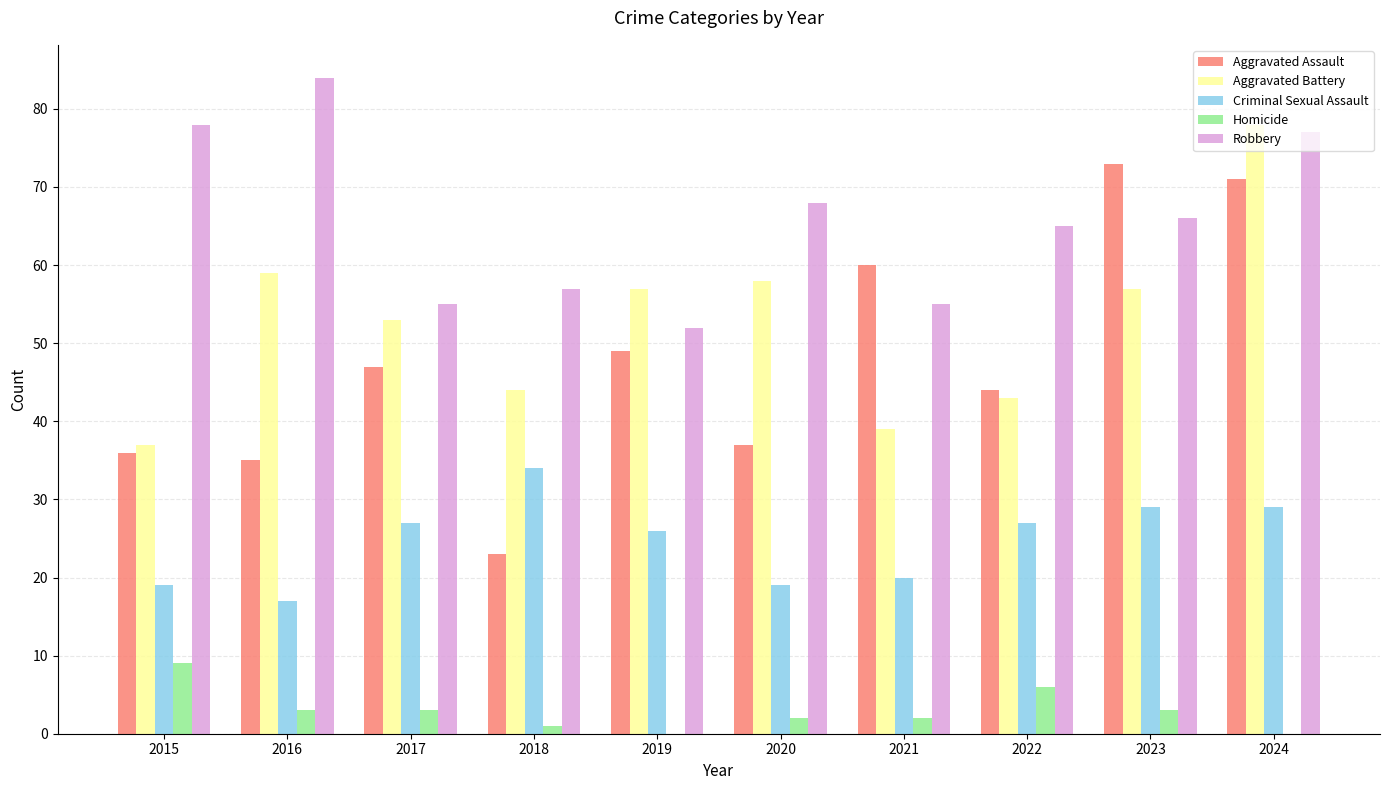

Is the value of Aggravated Assault at 2017 greater than the value of Aggravated Battery at 2015?

Yes